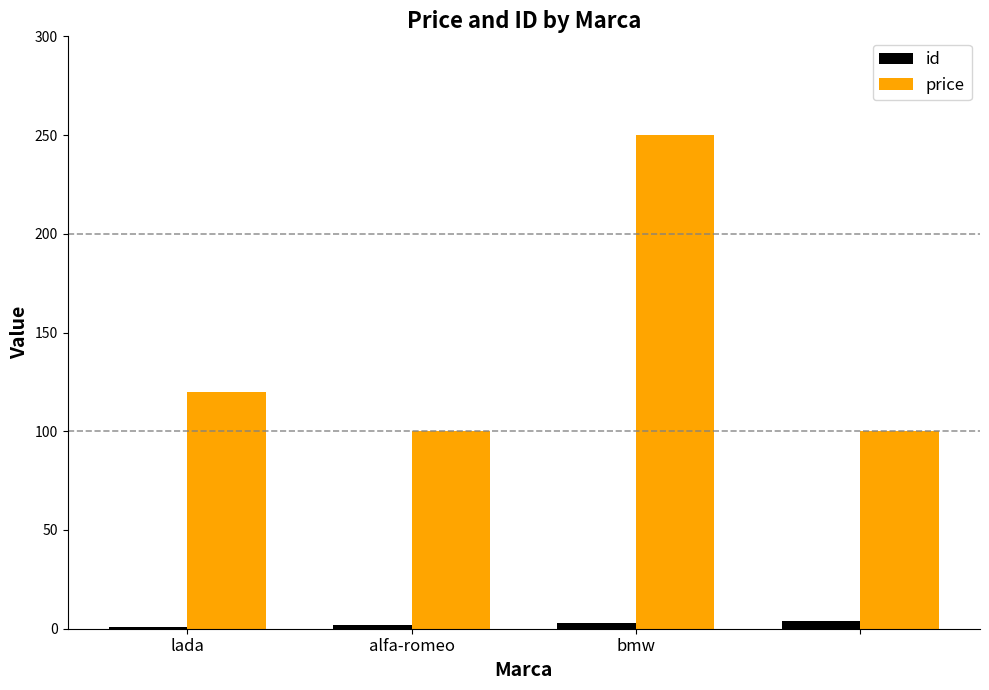

What is the greatest value displayed?

250